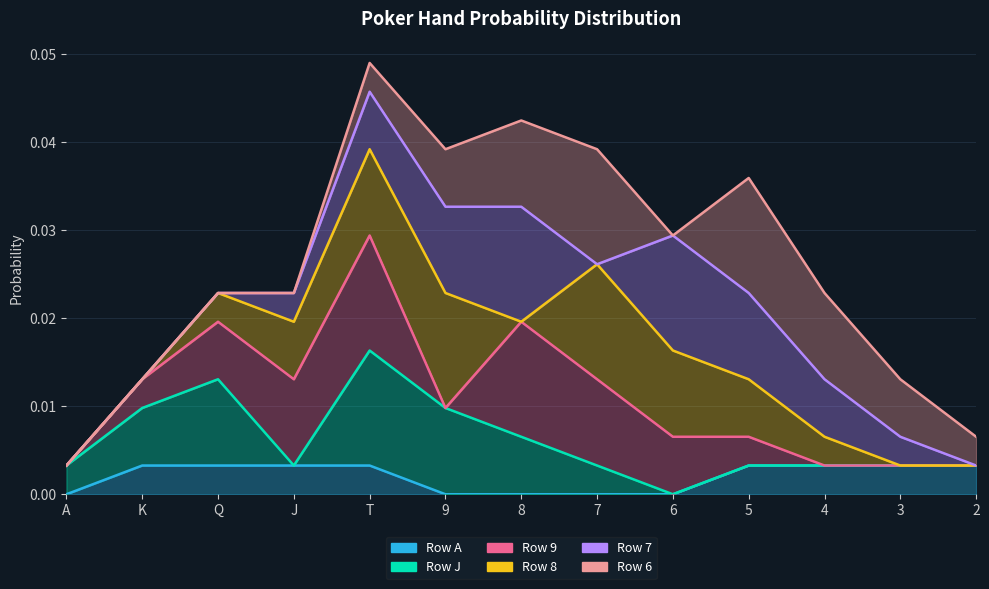

True or false: Row 7 has more than 0 interior local peaks.

True